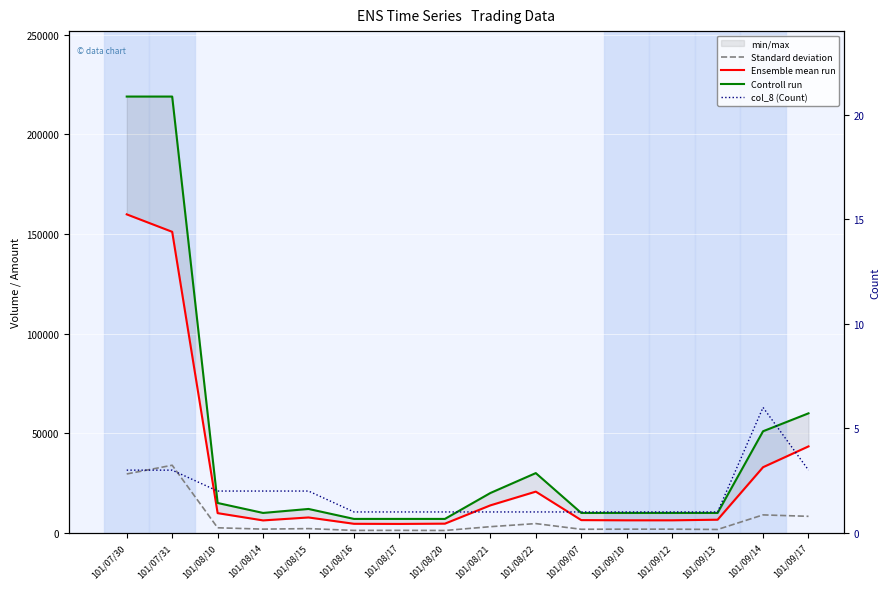

Reading left to right, list all the values displayed in this chart.

Standard deviation: 29565	33945	2550	1875	2135	1225	1260	1190	3100	4650	1800	1850	1850	1700	9020	8300
Ensemble mean run: 159870	151110	9900	6250	7730	4550	4480	4620	13800	20700	6400	6300	6300	6600	32960	43400
Controll run: 219000	219000	15000	10000	12000	7000	7000	7000	20000	30000	10000	10000	10000	10000	51000	60000
col_8 (Count): 3	3	2	2	2	1	1	1	1	1	1	1	1	1	6	3